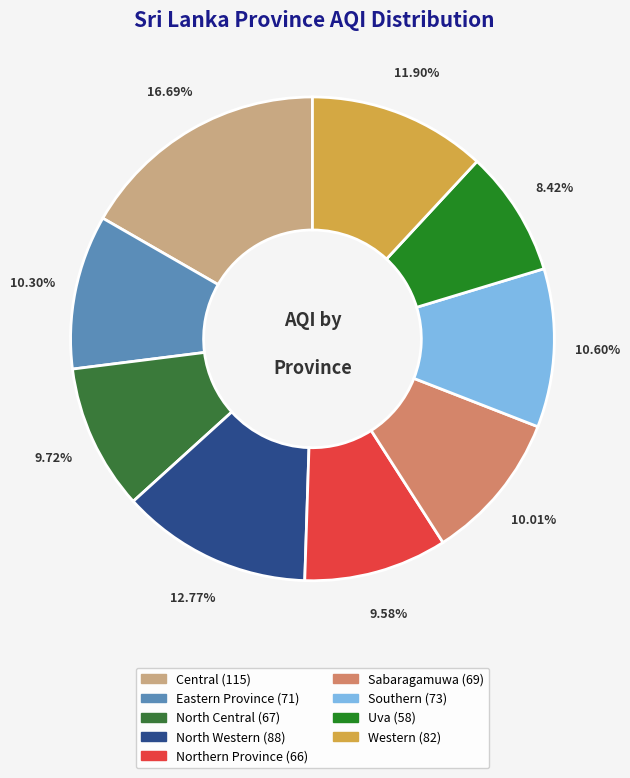

How many slices are in this pie chart?

9